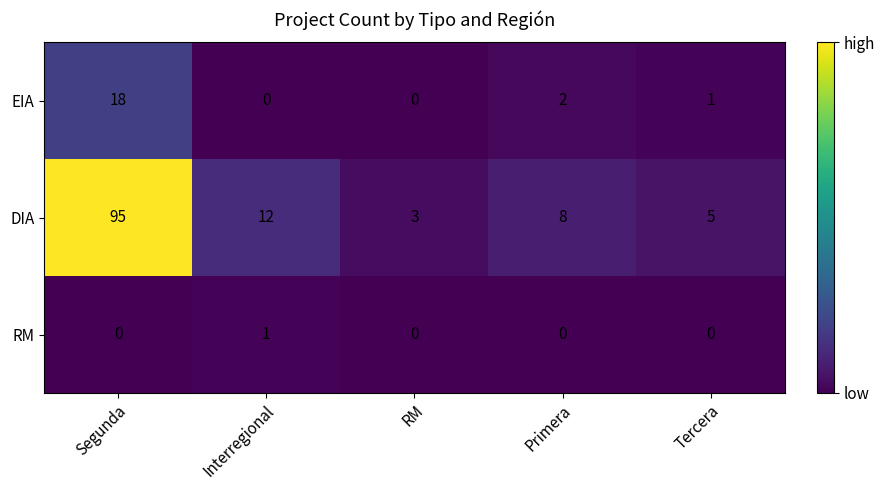

Where does the EIA series first go above 1?

Segunda